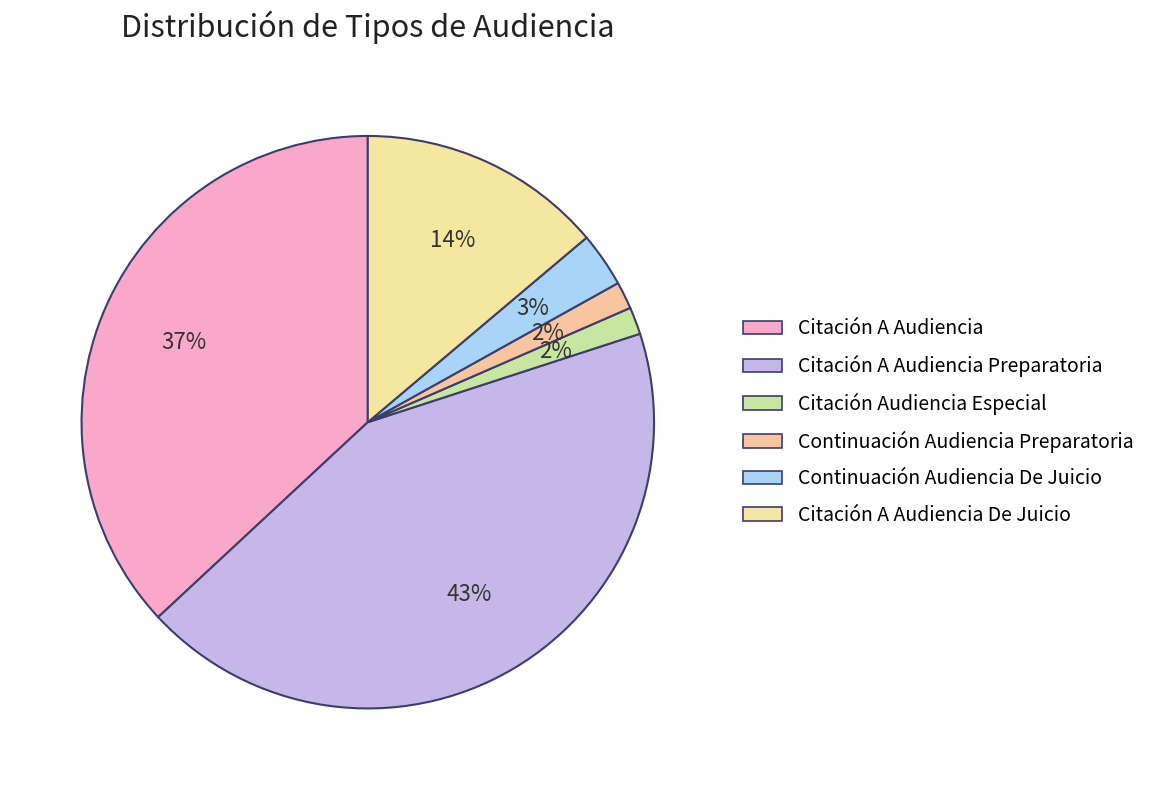

To the nearest percent, what is the average slice percentage?

17%